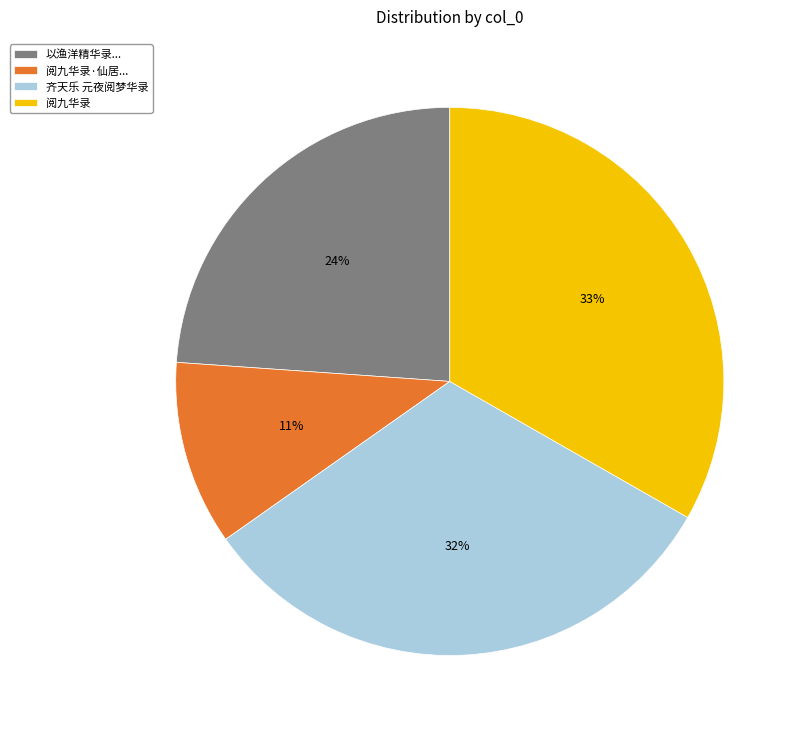

What percentage is the 齐天乐 元夜阅梦华录 slice, to the nearest percent?

32%